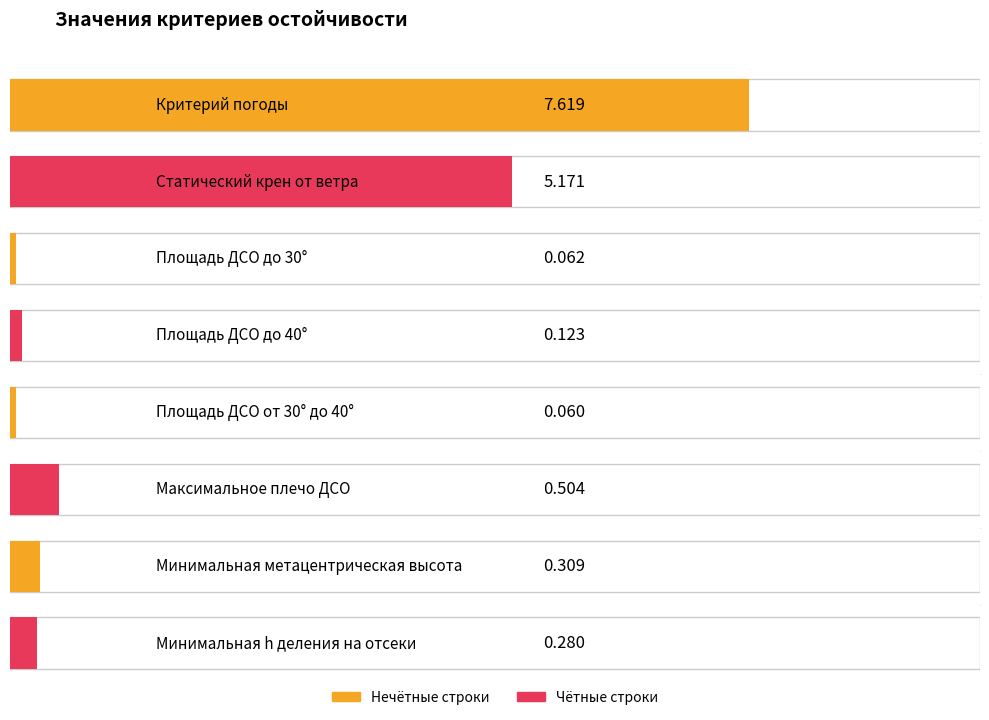

What is the change in value from Критерий погоды to Площадь ДСО от 30° до 40°?

-7.6